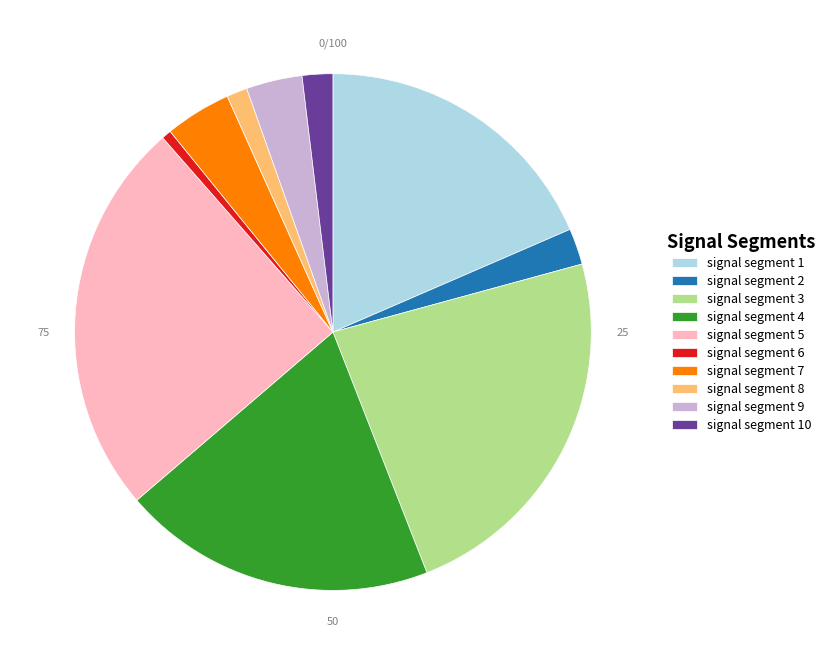

How many segments does this pie chart have?

10